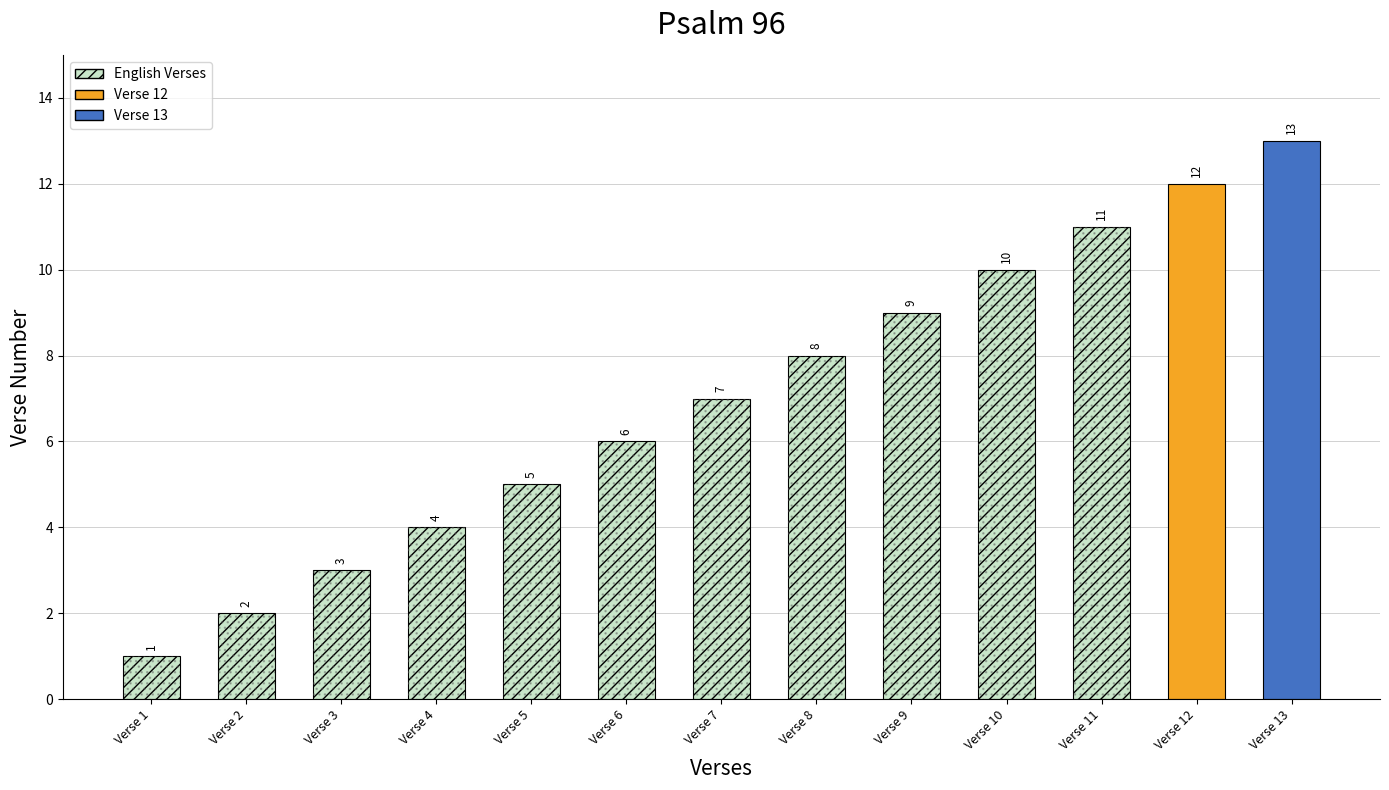

How many data points does each series have?

13